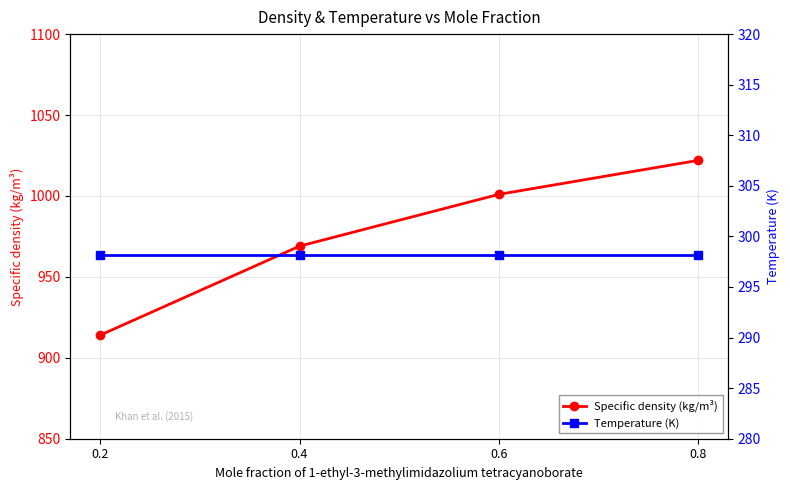

Is it true that Specific density (kg/m³) equals 914.0 at 0.2?

True